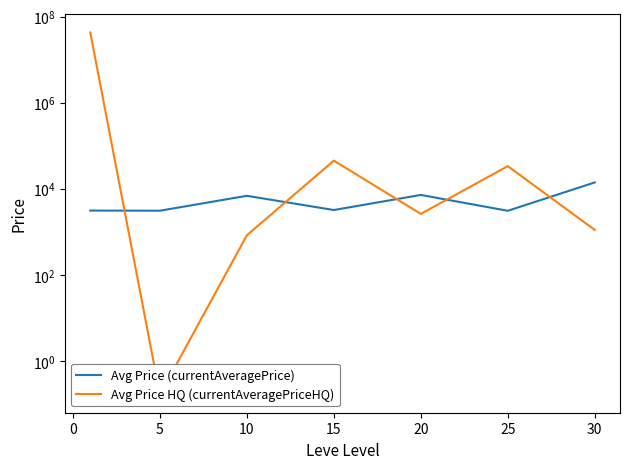

What are all the series names shown in the legend?

Avg Price (currentAveragePrice), Avg Price HQ (currentAveragePriceHQ)